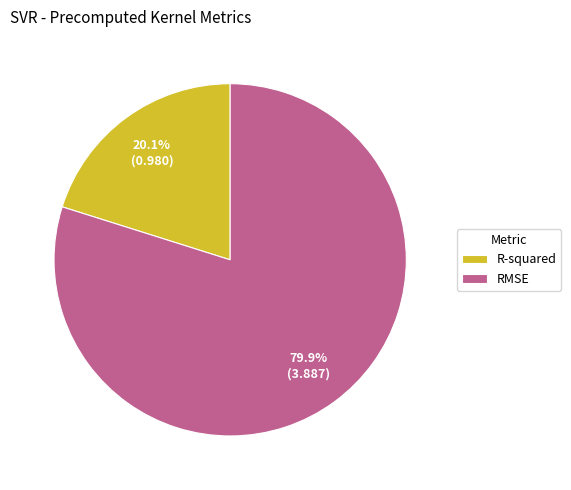

Between R-squared and RMSE, which is larger?

RMSE